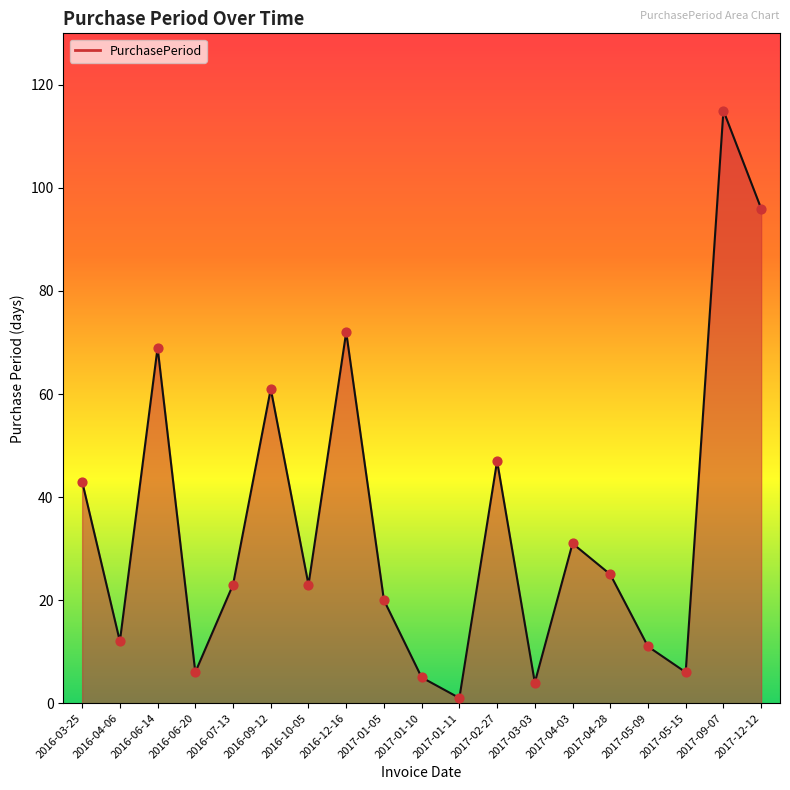

What is the ratio of the value at 2017-04-03 to the value at 2017-09-07?

0.3